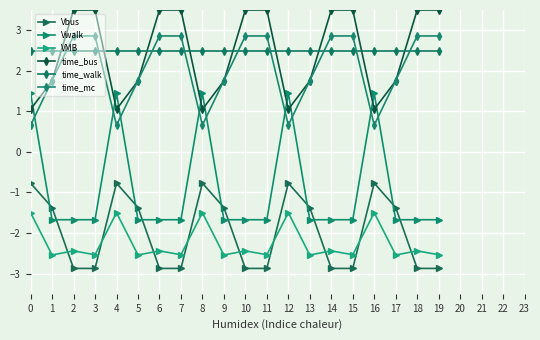

What is the total value across all series at 3?

1.8